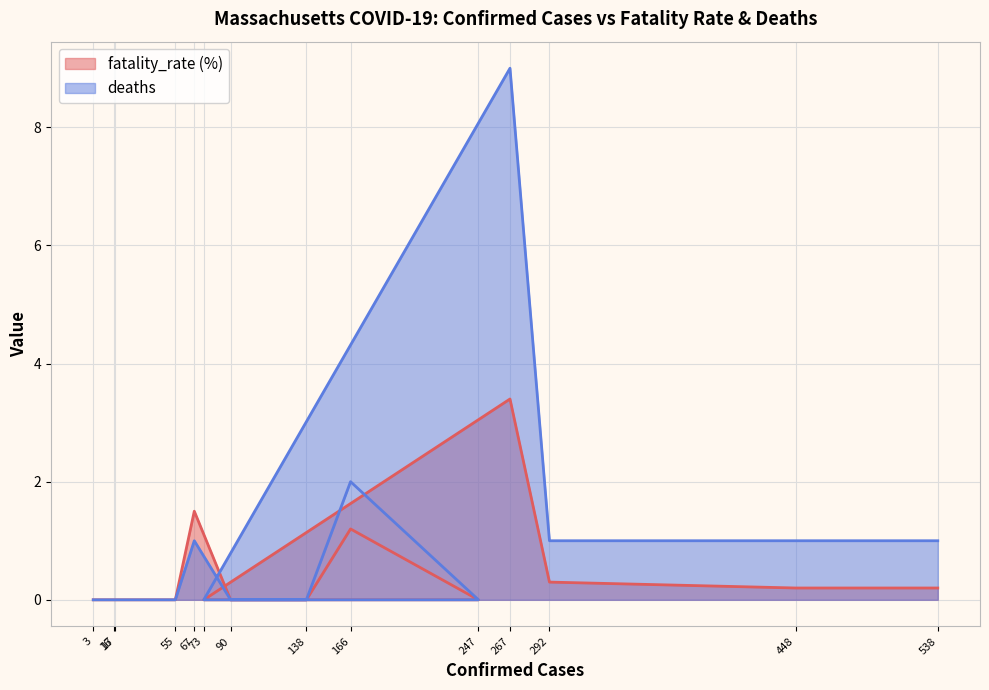

True or false: deaths has more than 2 interior local peaks.

True